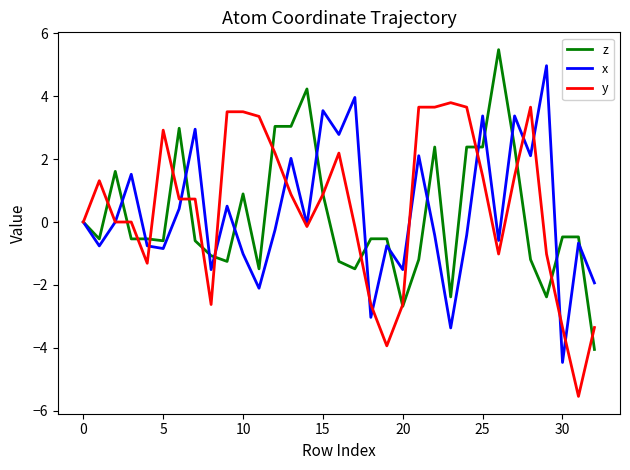

What is the difference between the second highest and minimum values in the x series?

8.4